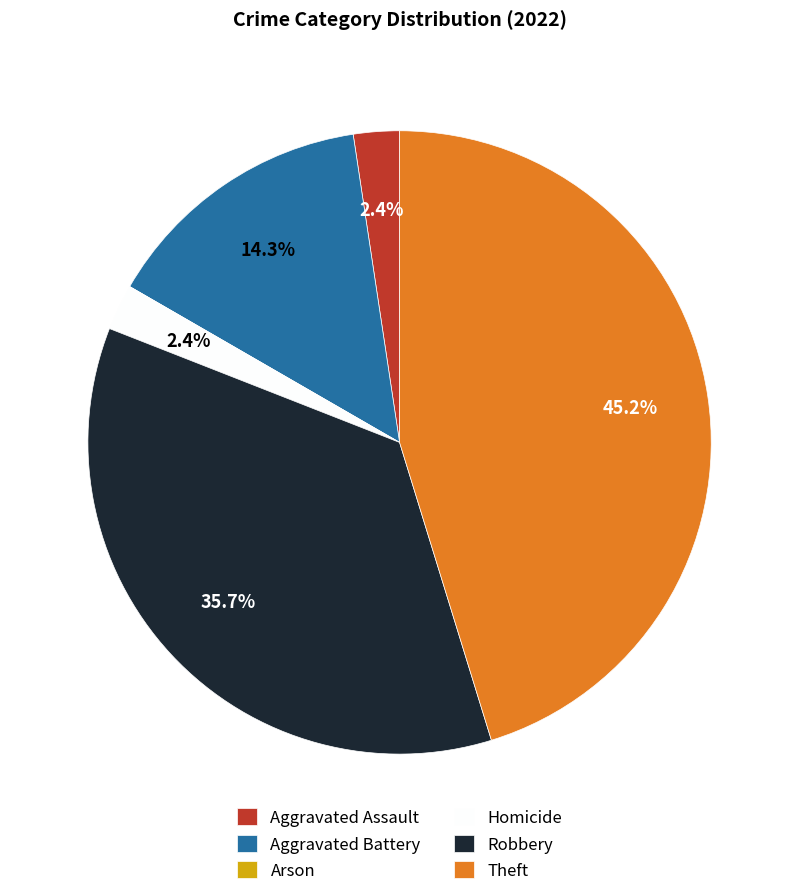

Does any single category account for the majority?

No